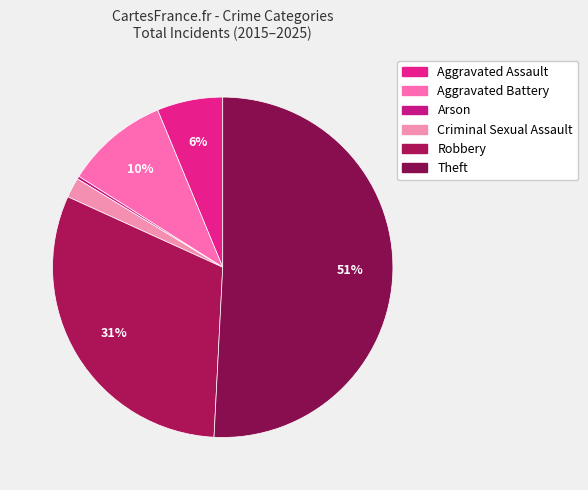

Rank the categories by value from lowest to highest.

Arson, Criminal Sexual Assault, Aggravated Assault, Aggravated Battery, Robbery, Theft